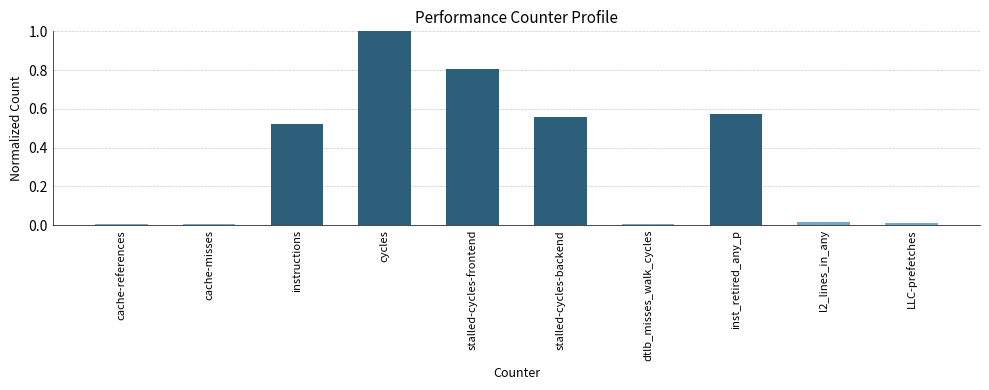

Is it true that the value at stalled-cycles-backend is 0.7?

False